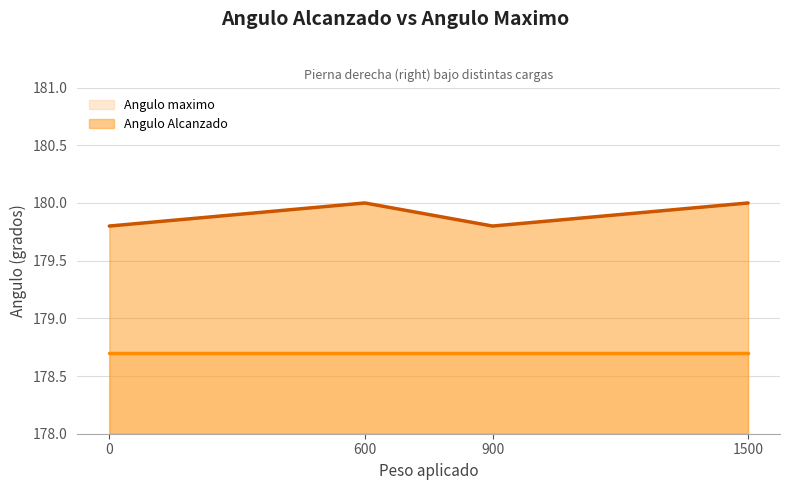

What is the value of the 2nd point from the left?

180.0